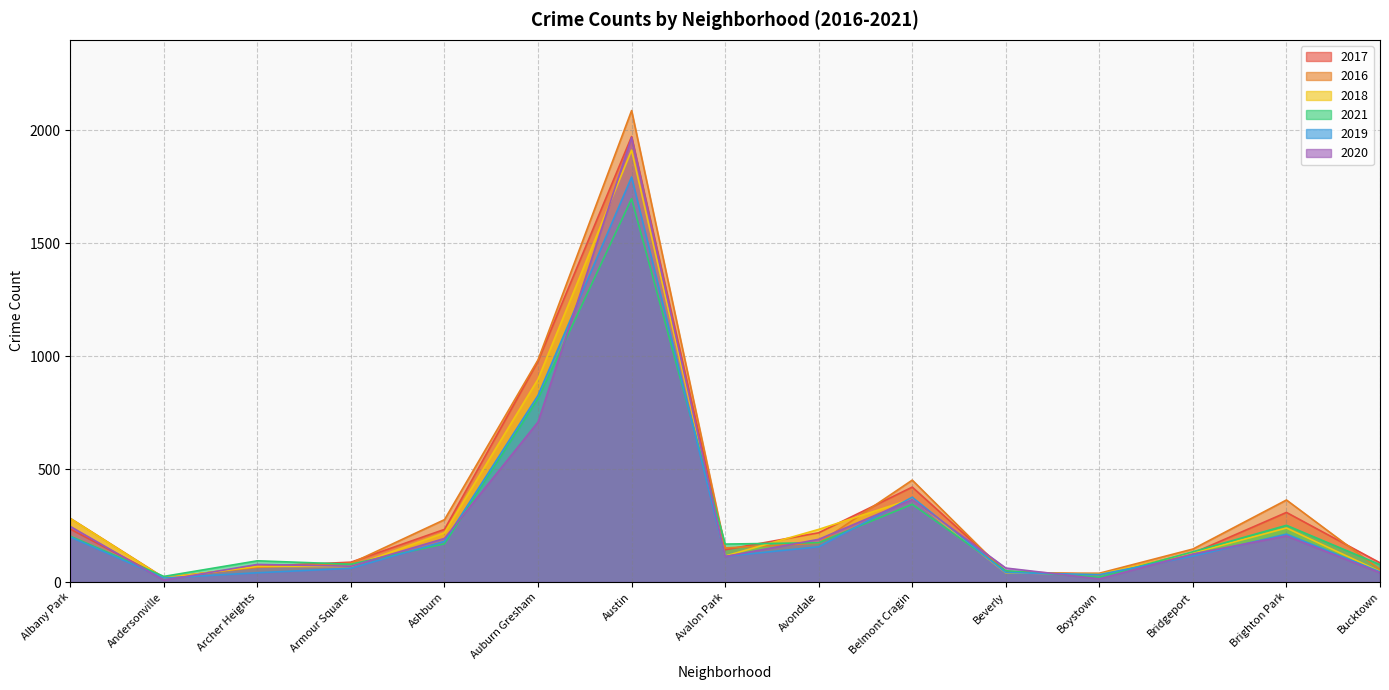

What are all the series names shown in the legend?

2017, 2016, 2018, 2021, 2019, 2020